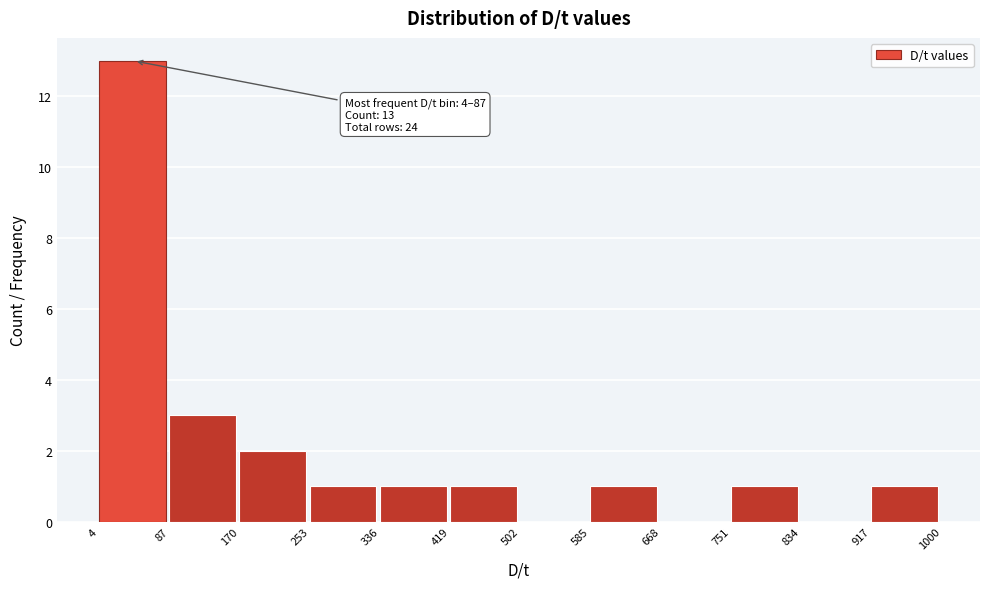

Which range on the x-axis has the tallest bar?

4 to 87